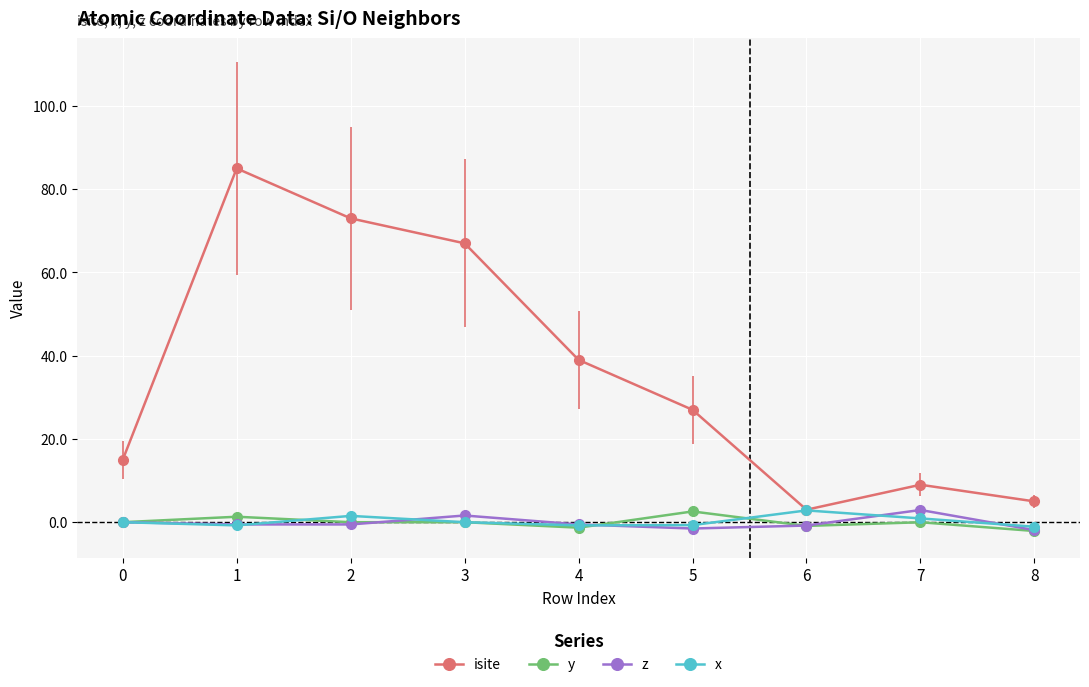

Does the chart display data point markers on the line(s)?

Yes